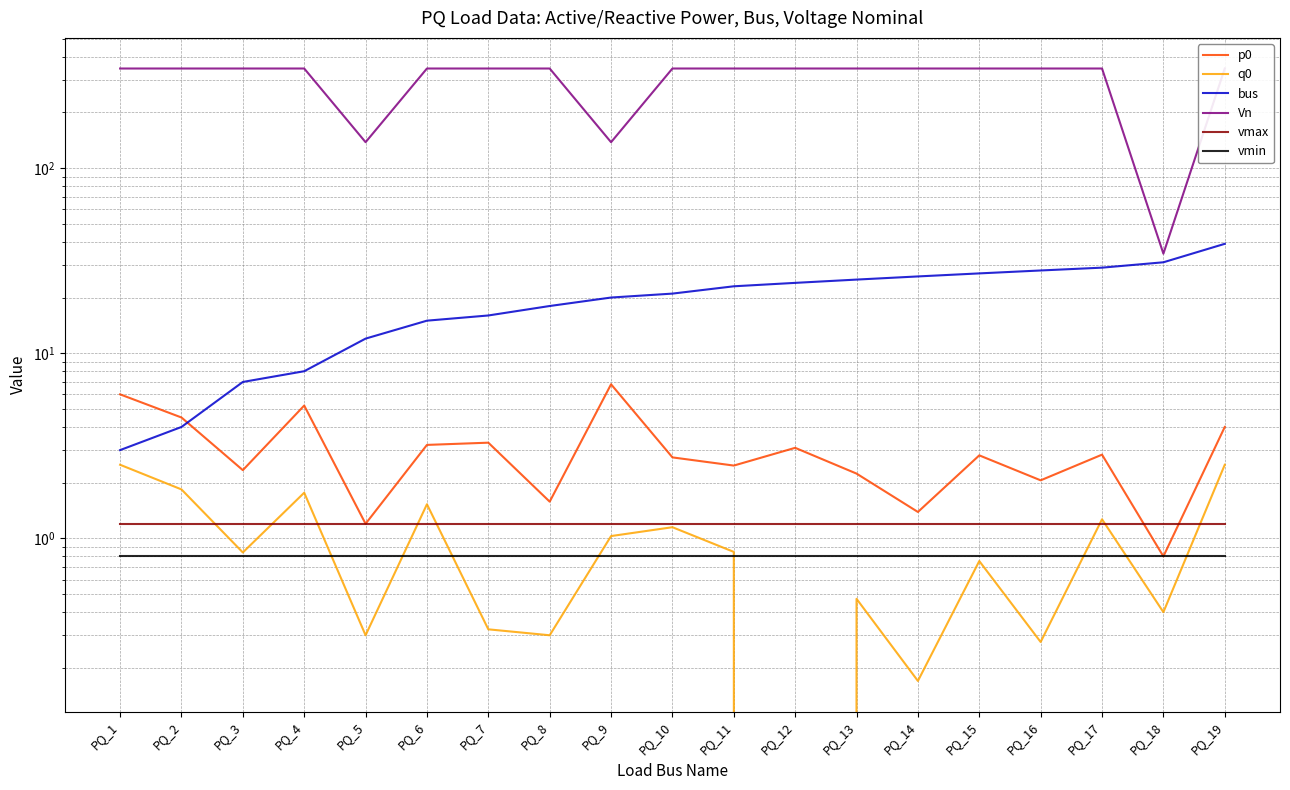

Which series has the largest total across all categories?

Vn